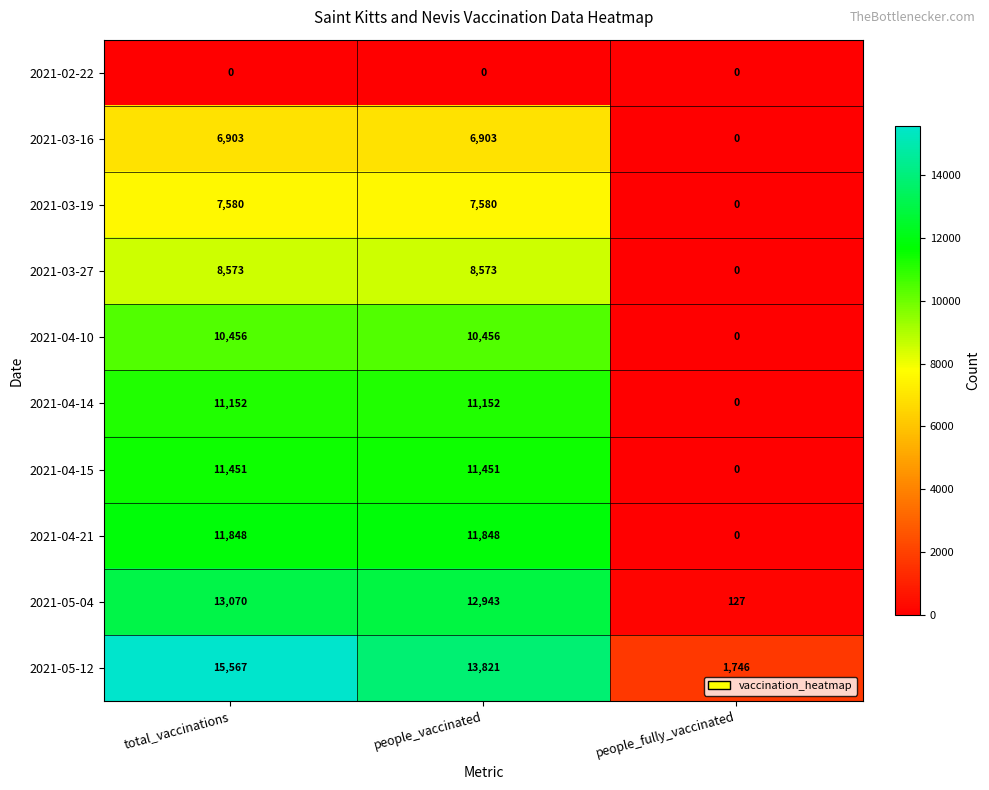

Between people_vaccinated and people_fully_vaccinated, which series saw the biggest shift?

2021-05-04